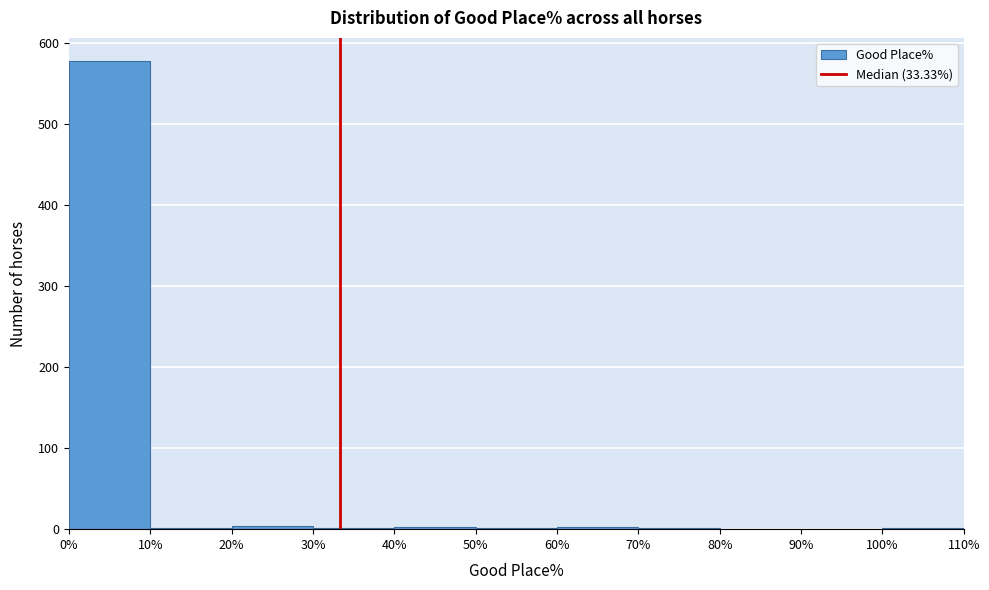

Reading left to right, list every bar in this chart as the range it spans on the x-axis followed by its height. The values are not printed on the chart, so give them approximately, as read against the axis.

0% to 10%: 580
10% to 20%: under 10
20% to 30%: under 10
30% to 40%: under 10
40% to 50%: under 10
50% to 60%: under 10
60% to 70%: under 10
70% to 80%: under 10
80% to 90%: 0
90% to 100%: 0
100% to 110%: under 10